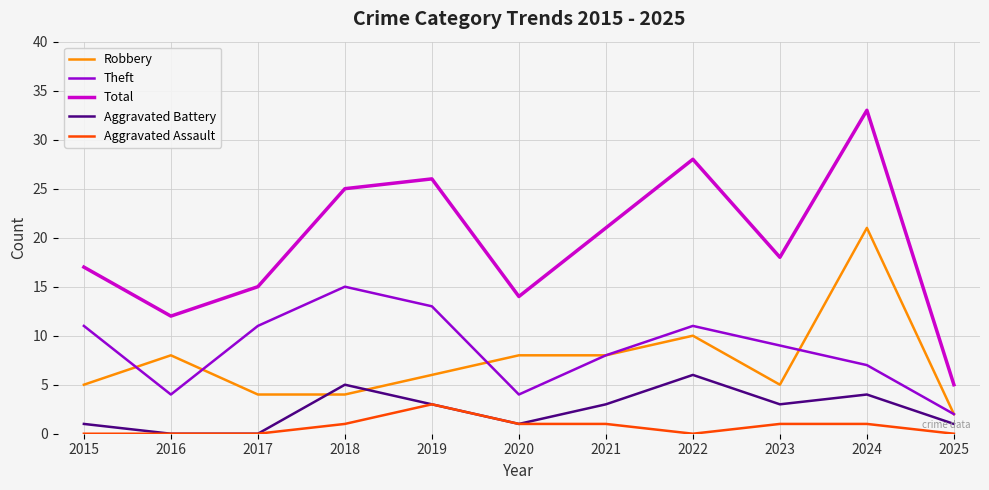

What are all the series names shown in the legend?

Robbery, Theft, Total, Aggravated Battery, Aggravated Assault